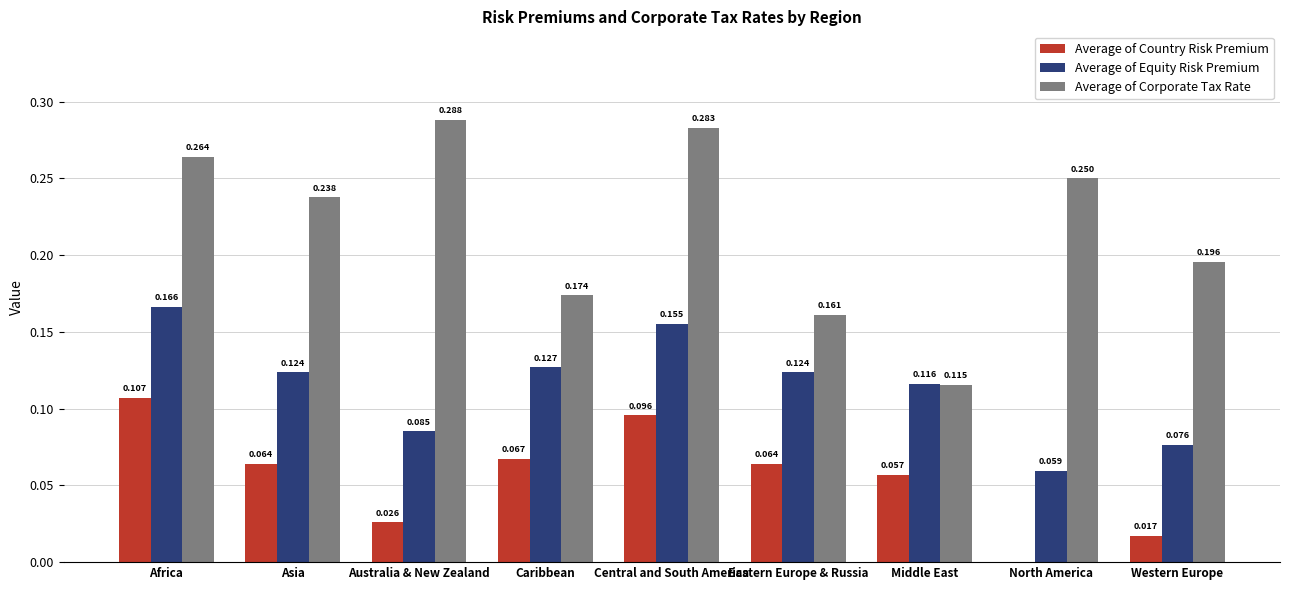

At which category does the chart reach its peak across all series?

Australia & New Zealand